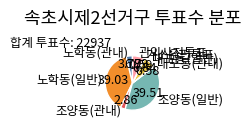

Does 대포동(관내) represent more than half of the total?

No